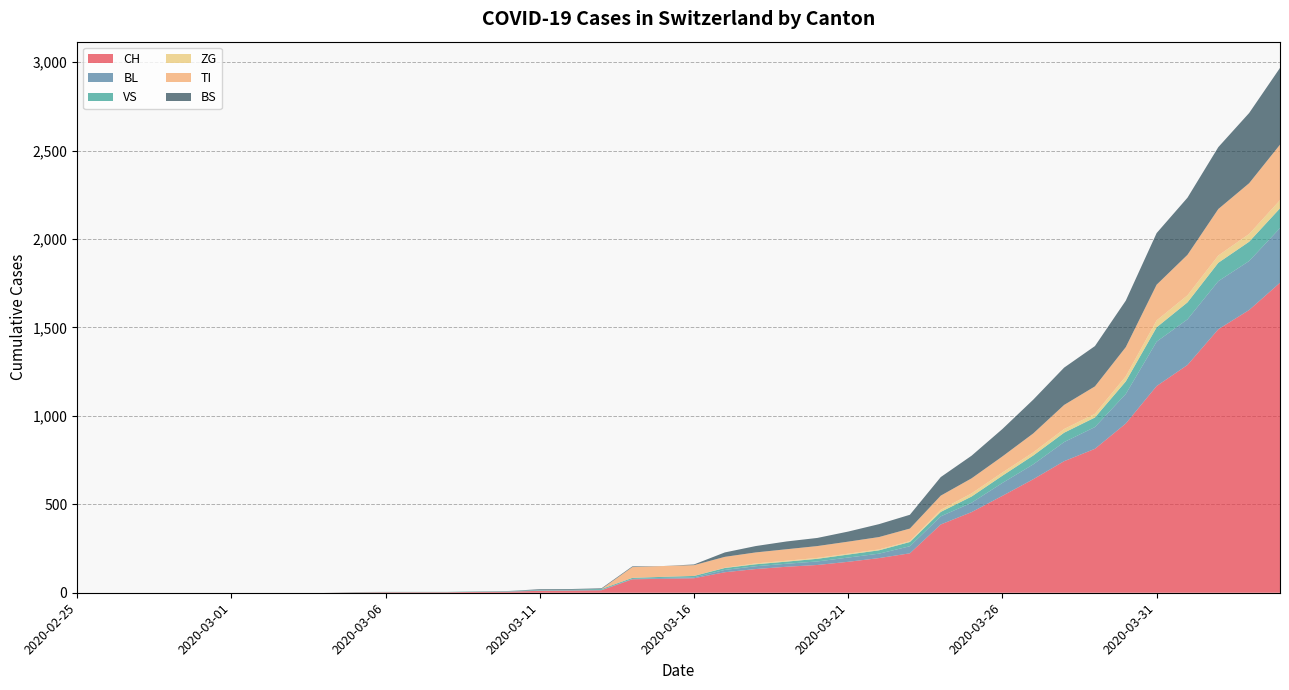

Reading right to left, extract all data points from this chart.

CH: 1753	1599	1490	1288	1169	957	814	744	642	548	456	386	223	196	175	157	147	134	116	82	79	76	14	12	11	6	5	3	3	3	2	0	0	0	0	0	0	0	0	0
BL: 309	277	272	258	251	167	123	108	84	73	53	46	40	25	24	20	17	16	13	5	5	2	2	2	2	2	1	0	0	0	0	0	0	0	0	0	0	0	0	0
VS: 112	109	104	96	81	71	54	53	50	41	35	25	24	19	17	15	12	11	11	8	6	6	5	3	3	2	2	2	2	2	2	0	0	0	0	0	0	0	0	0
ZG: 46	44	41	40	39	29	21	21	18	18	18	12	5	5	5	5	5	5	1	0	0	0	0	0	0	0	0	0	0	0	0	0	0	0	0	0	0	0	0	0
TI: 314	287	263	229	202	165	155	136	107	91	85	80	71	70	68	67	65	62	62	61	61	61	0	0	0	0	0	0	0	0	0	0	0	0	0	0	0	0	0	0
BS: 434	397	350	323	292	263	228	211	191	155	128	105	78	73	57	46	44	36	25	4	0	4	4	4	4	0	0	0	0	0	0	0	0	0	0	0	0	0	0	0